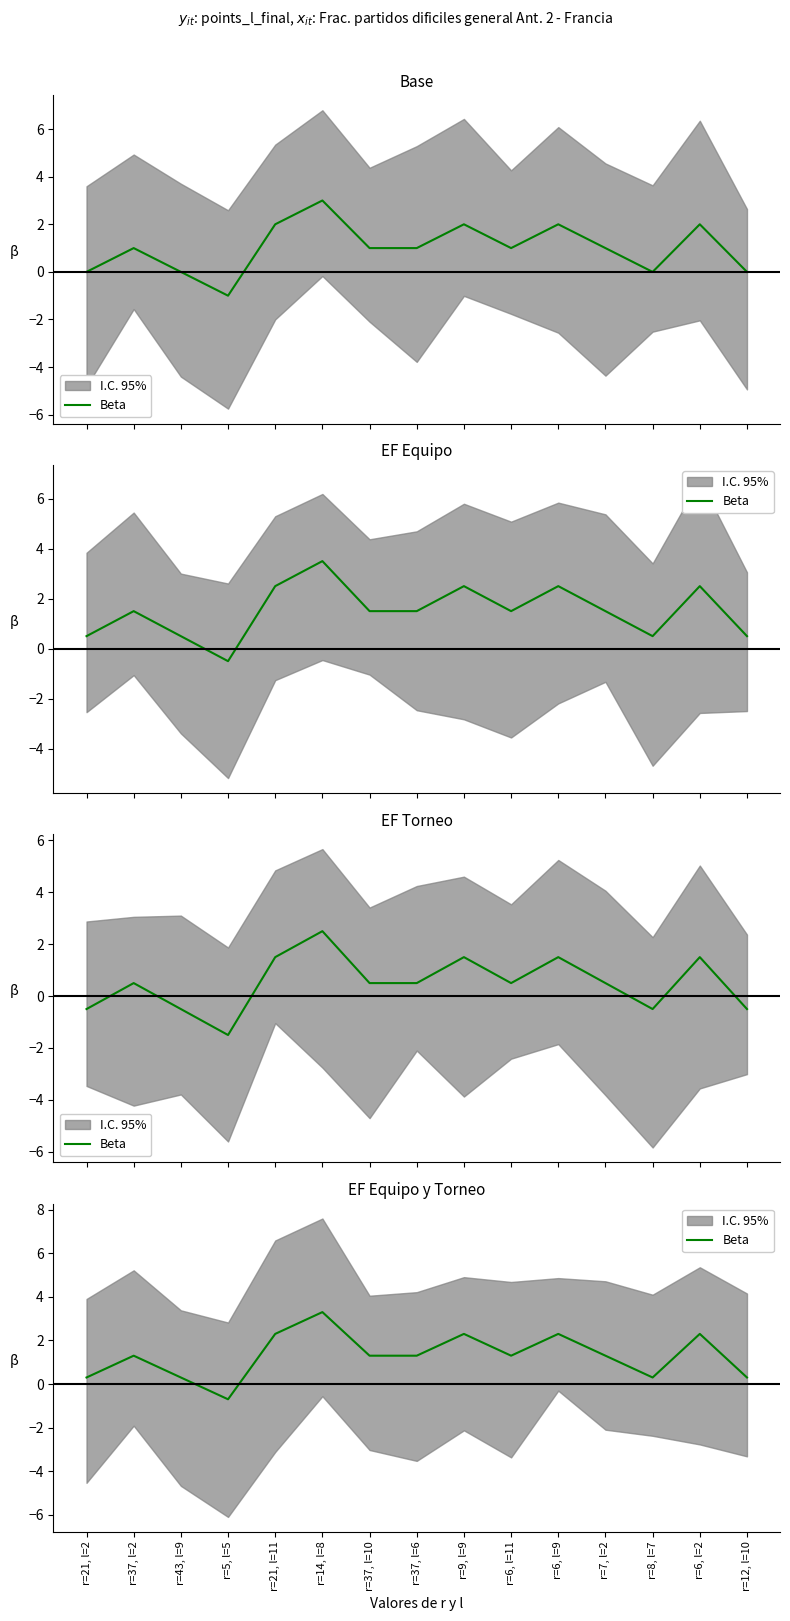

Reading left to right, list all the values displayed in this chart.

r=21, l=2=0.3	r=37, l=2=1.3	r=43, l=9=0.3	r=5, l=5=-0.7	r=21, l=11=2.3	r=14, l=8=3.3	r=37, l=10=1.3	r=37, l=6=1.3	r=9, l=9=2.3	r=6, l=11=1.3	r=6, l=9=2.3	r=7, l=2=1.3	r=8, l=7=0.3	r=6, l=2=2.3	r=12, l=10=0.3